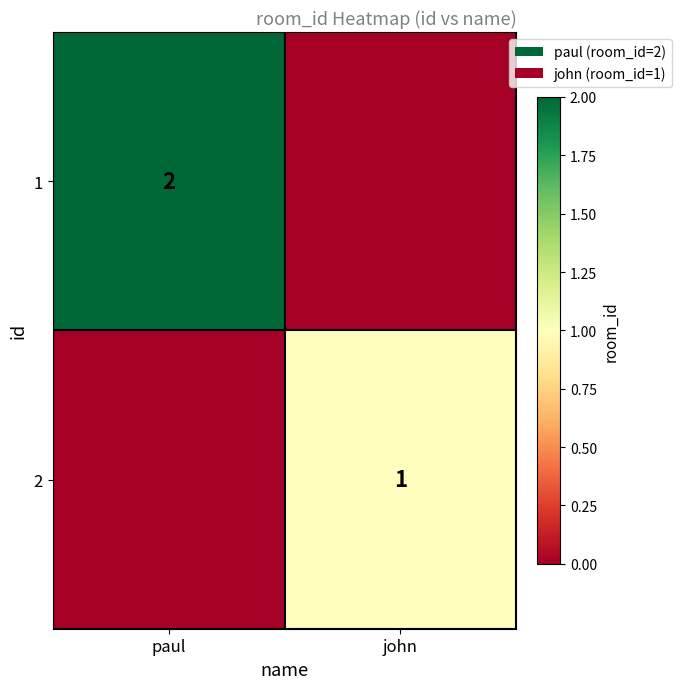

Which label corresponds to the largest value in the chart?

paul